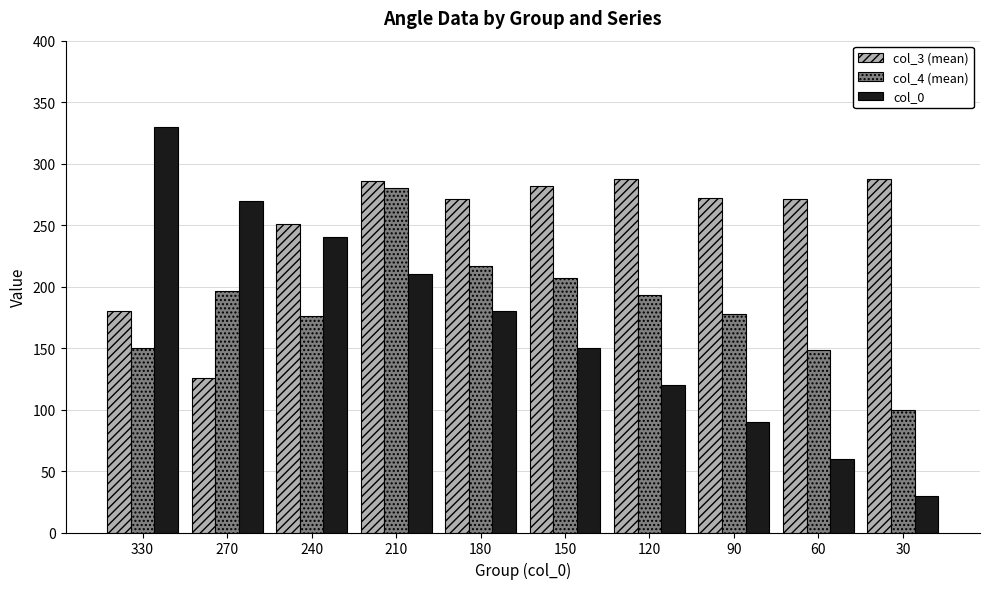

At which label does col_4 (mean) reach its peak?

210